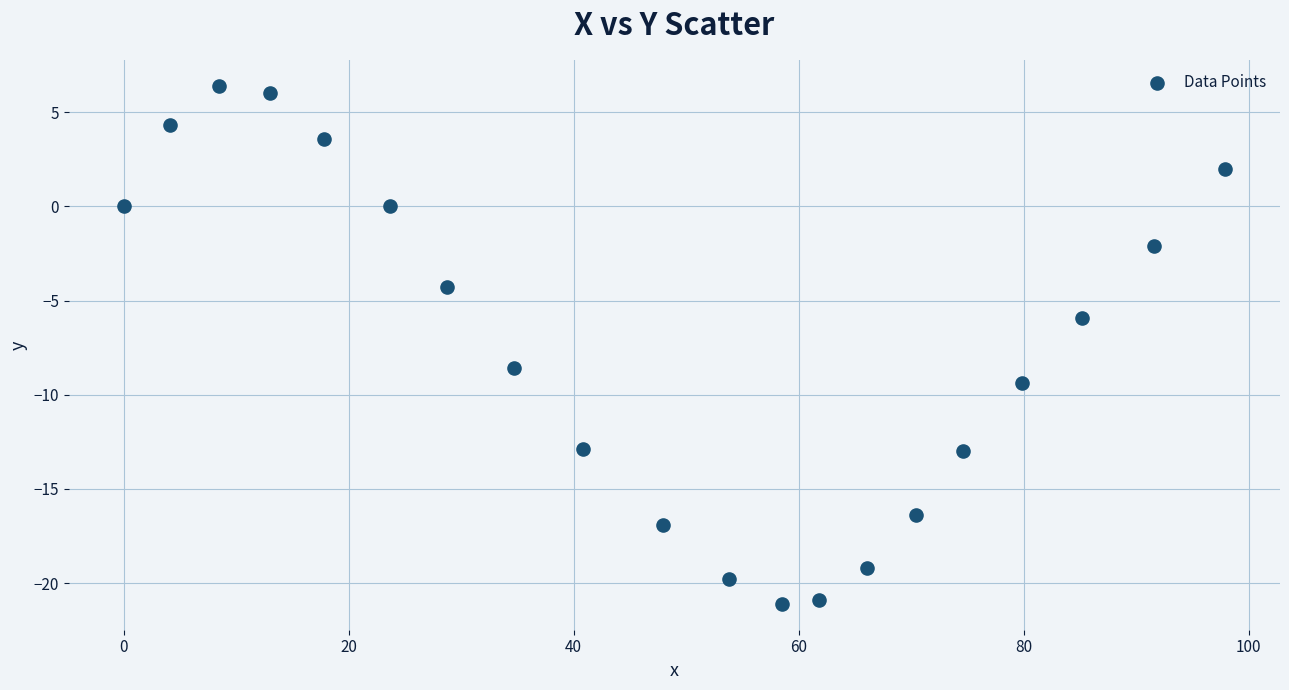

What Y value in the scatter plot is closest to -7?

-5.9